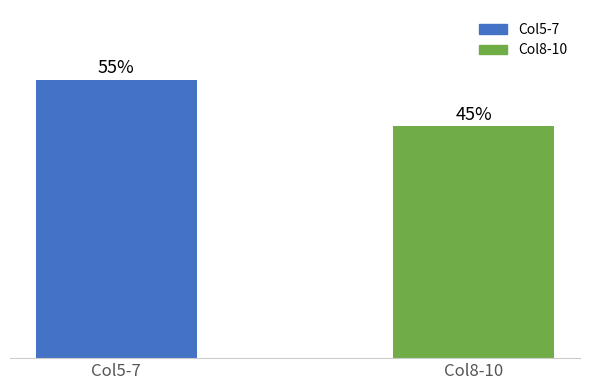

Does the chart contain any negative values?

No